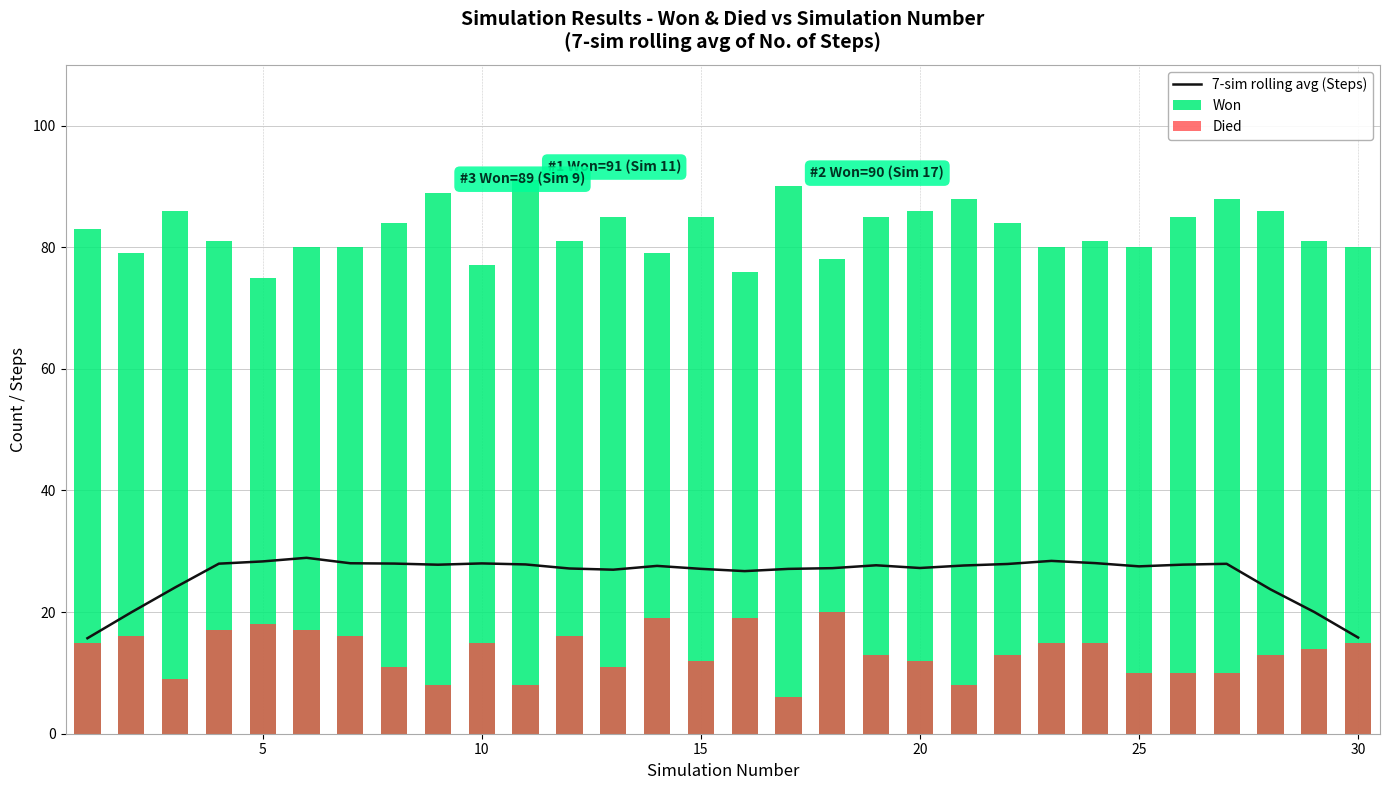

Reading left to right, what are all the values shown in this chart?

7-sim rolling avg (Steps): 15.7	20.0	24.0	28.0	28.3	28.9	28.0	28.0	27.8	28.0	27.8	27.2	27.0	27.6	27.1	26.7	27.1	27.2	27.7	27.3	27.7	27.9	28.4	28.1	27.5	27.8	27.9	23.7	20.0	15.8
Won: 83.0	79.0	86.0	81.0	75.0	80.0	80.0	84.0	89.0	77.0	91.0	81.0	85.0	79.0	85.0	76.0	90.0	78.0	85.0	86.0	88.0	84.0	80.0	81.0	80.0	85.0	88.0	86.0	81.0	80.0
Died: 15.0	16.0	9.0	17.0	18.0	17.0	16.0	11.0	8.0	15.0	8.0	16.0	11.0	19.0	12.0	19.0	6.0	20.0	13.0	12.0	8.0	13.0	15.0	15.0	10.0	10.0	10.0	13.0	14.0	15.0